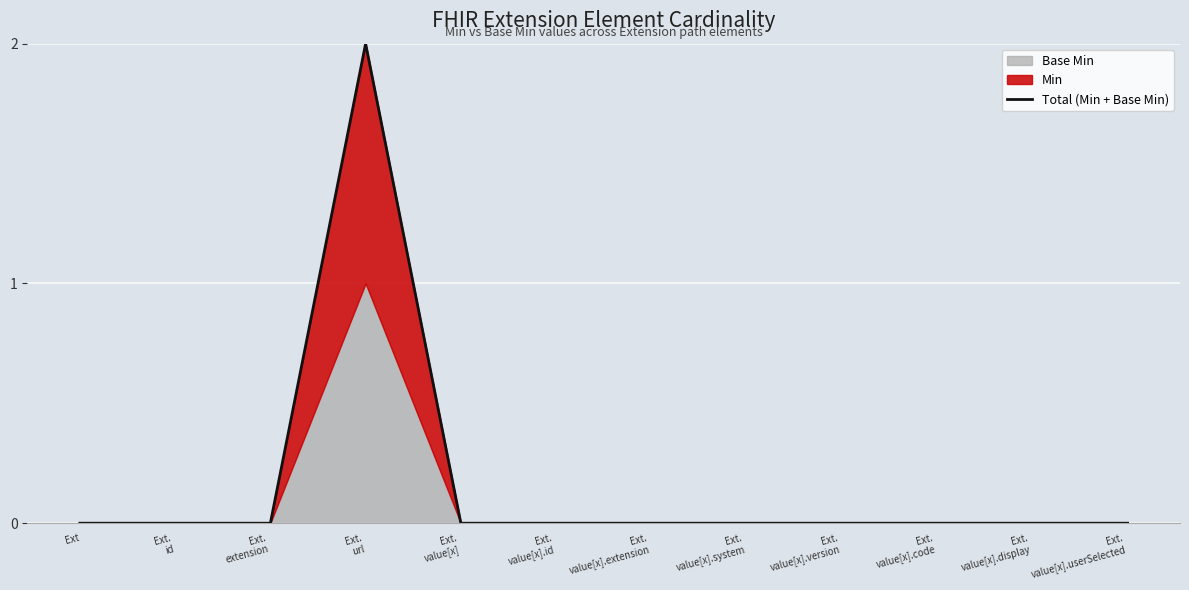

Rank the categories by value from highest to lowest.

Ext.
url, Ext, Ext.
id, Ext.
extension, Ext.
value[x], Ext.
value[x].id, Ext.
value[x].extension, Ext.
value[x].system, Ext.
value[x].version, Ext.
value[x].code, Ext.
value[x].display, Ext.
value[x].userSelected